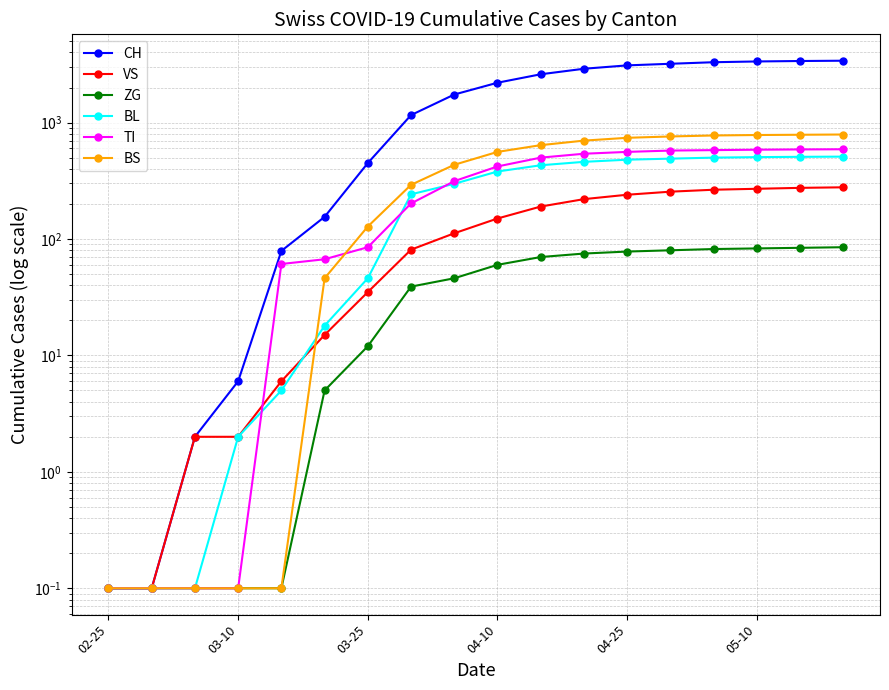

Where does the CH series first go above 2200?

10